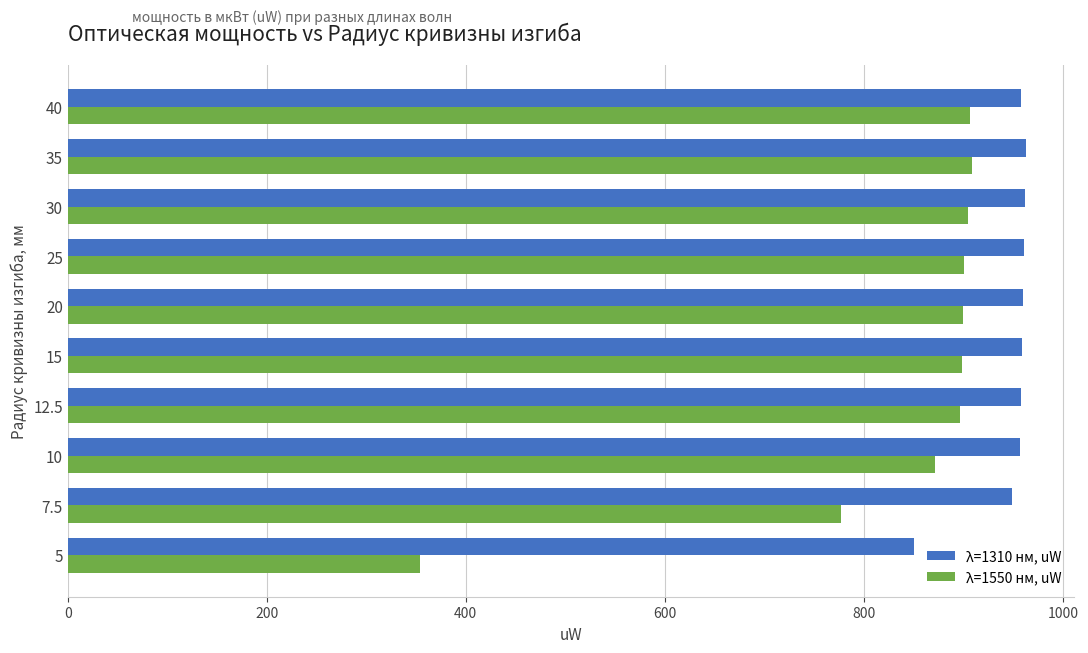

Rank the series by their maximum value, from lowest to highest.

λ=1550 нм, uW, λ=1310 нм, uW